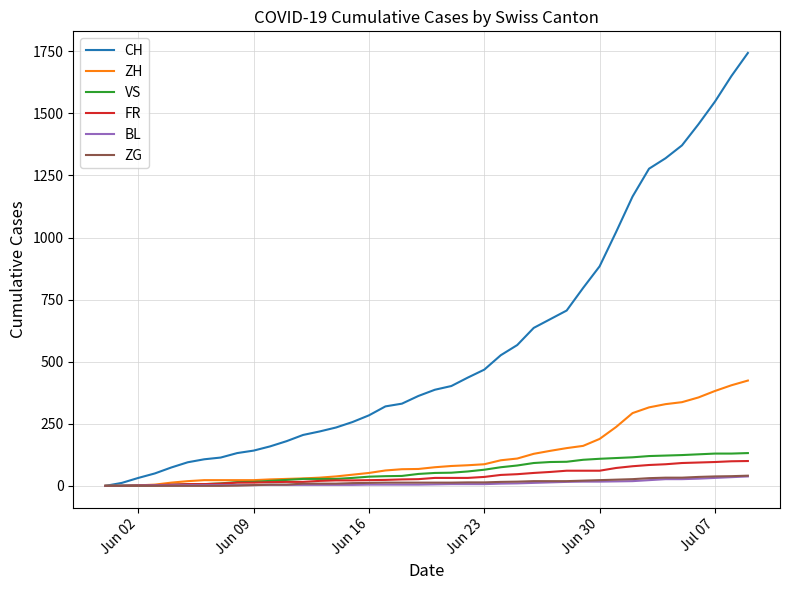

At how many categories does at least one series exceed 1264?

7